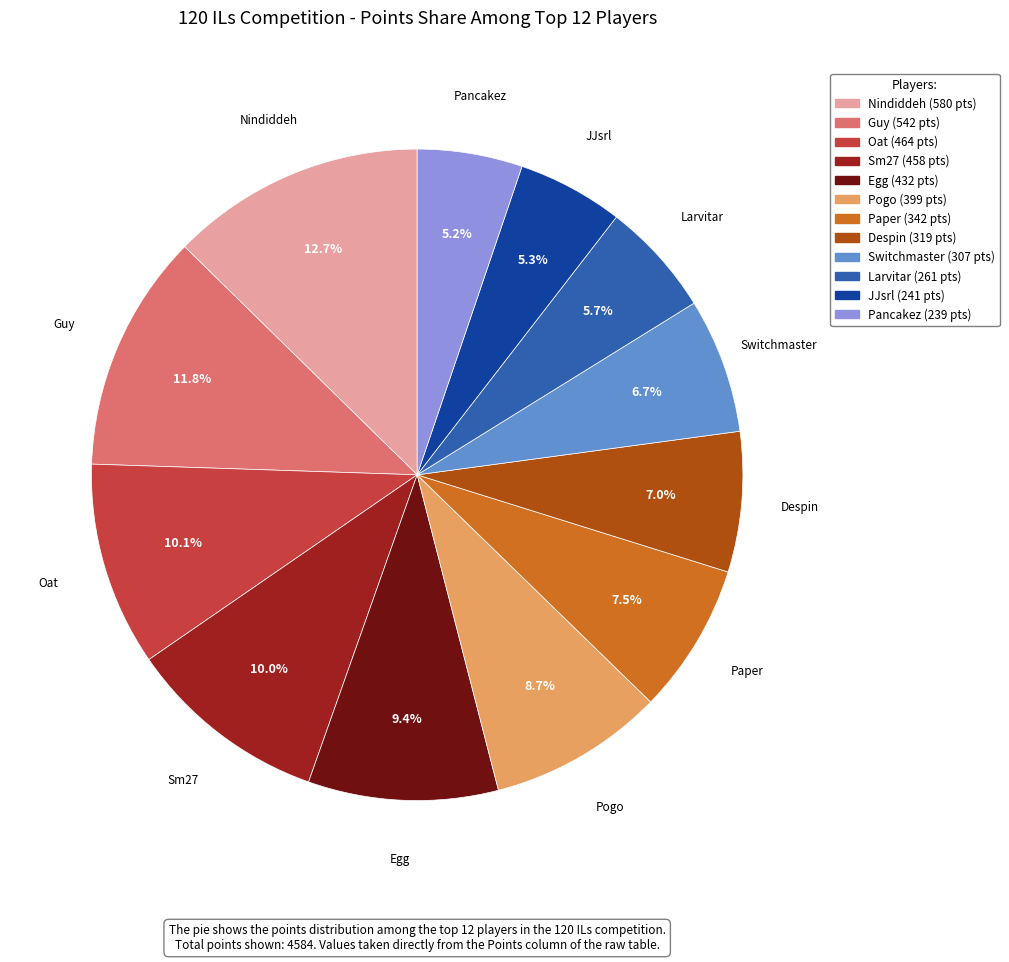

Is there a majority slice in this chart?

No